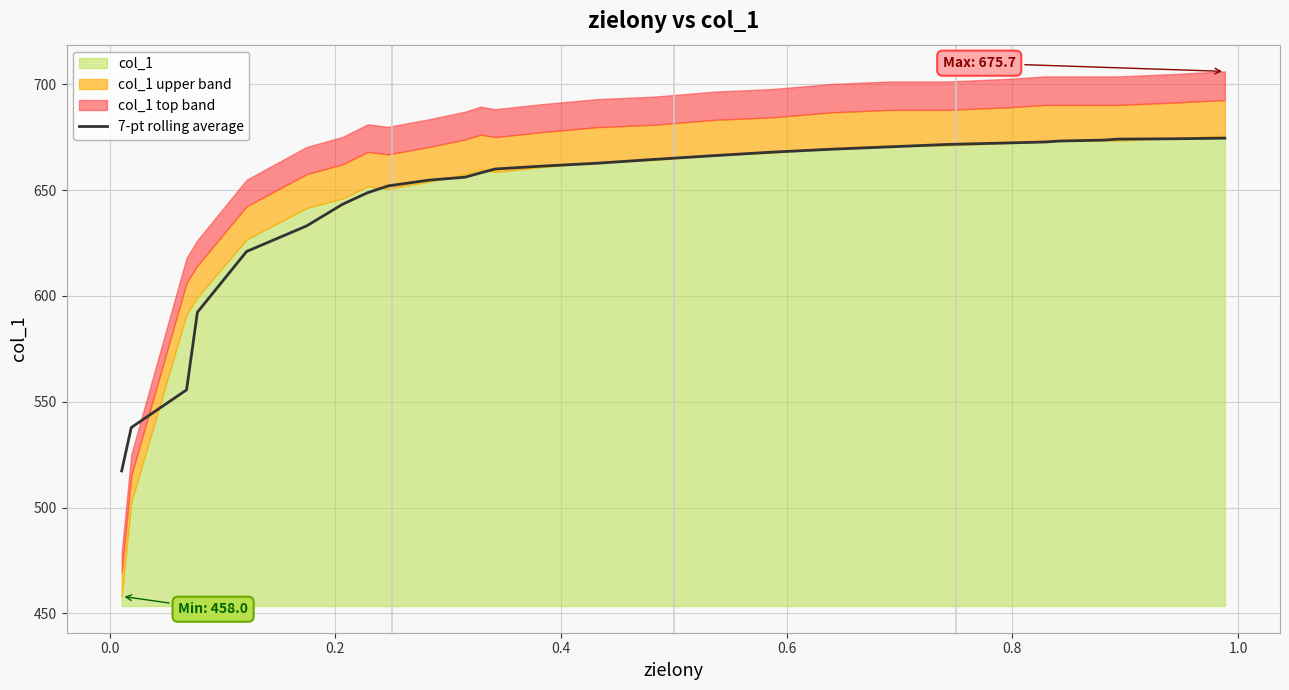

What is the sum of all values?

18078.5